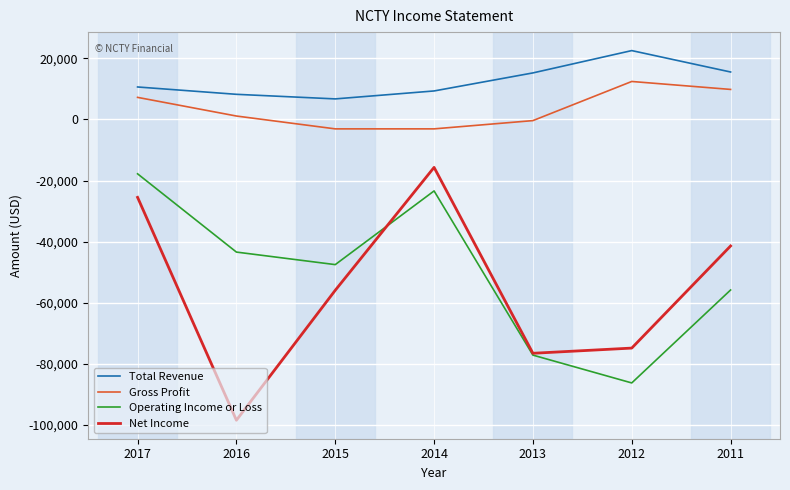

Which series has the largest range (max minus min)?

Net Income